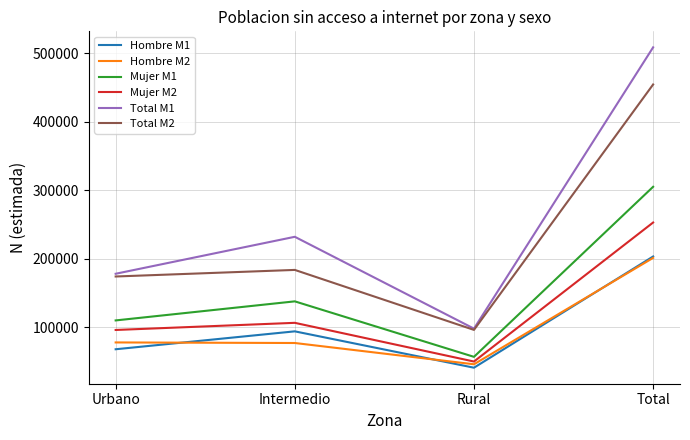

Between Urbano and Intermedio, which series saw the biggest shift?

Total M1